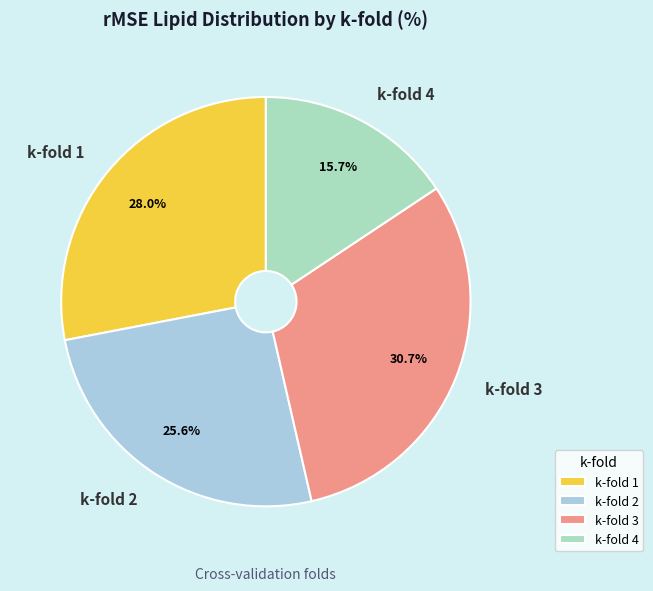

What percentage is the k-fold 1 slice, to the nearest percent?

28%